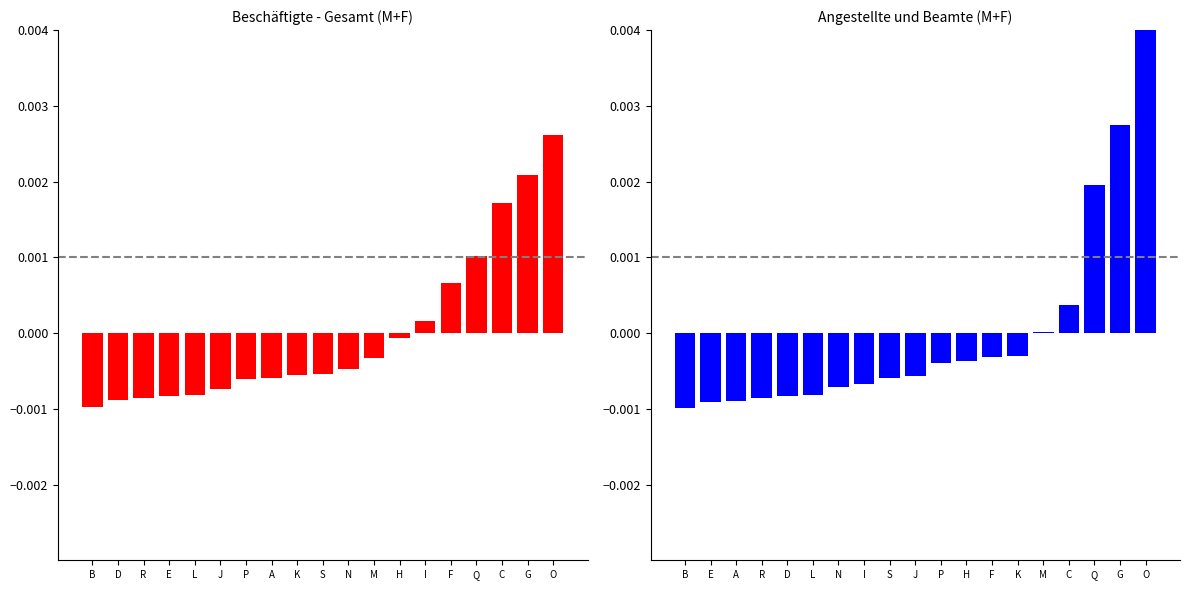

How many positive values does the Angestellte M + F series have?

5